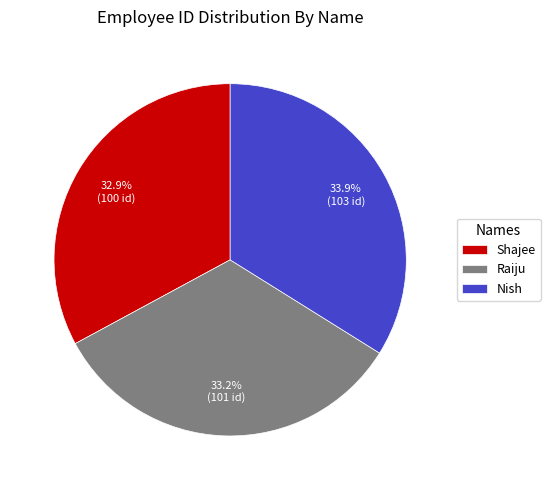

Count the number of slices in the pie.

3